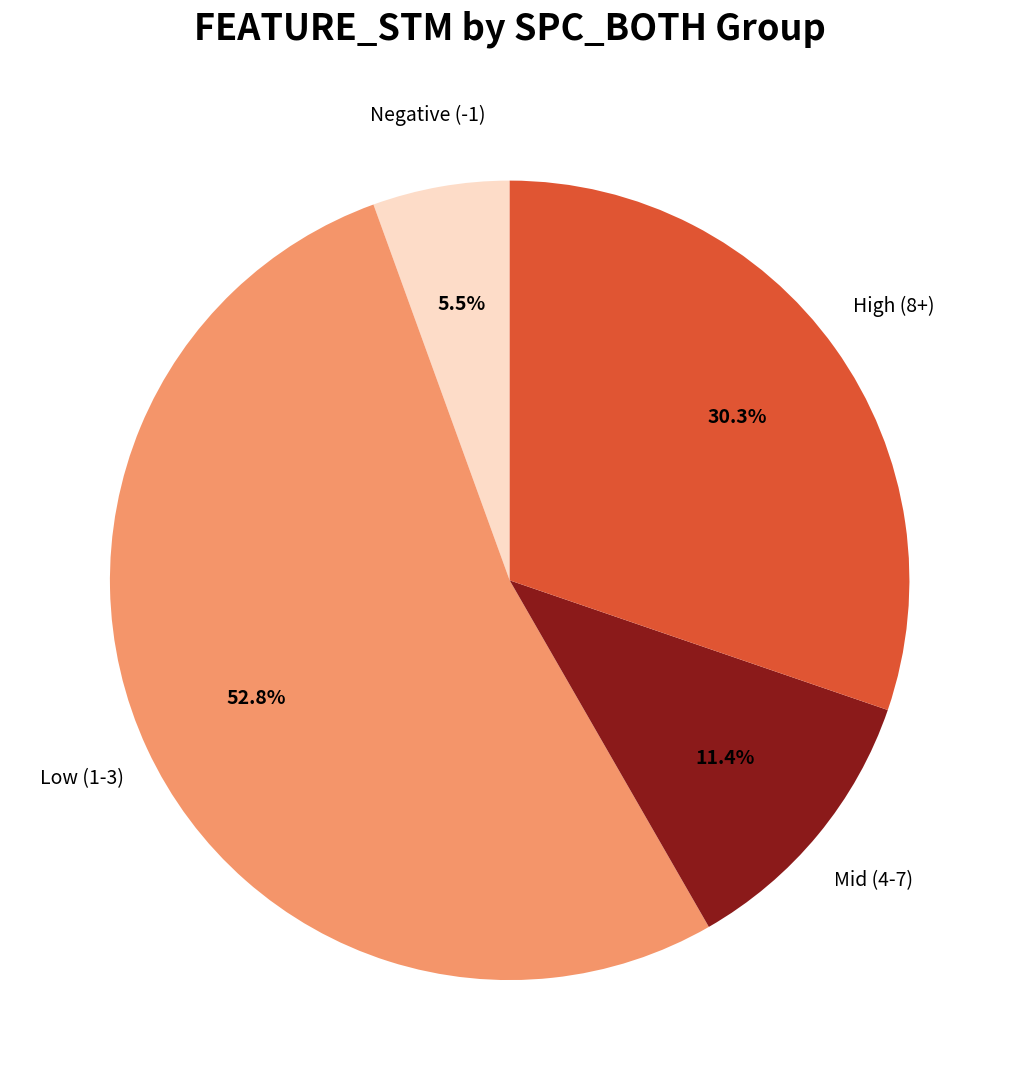

Count the number of slices in the pie.

4